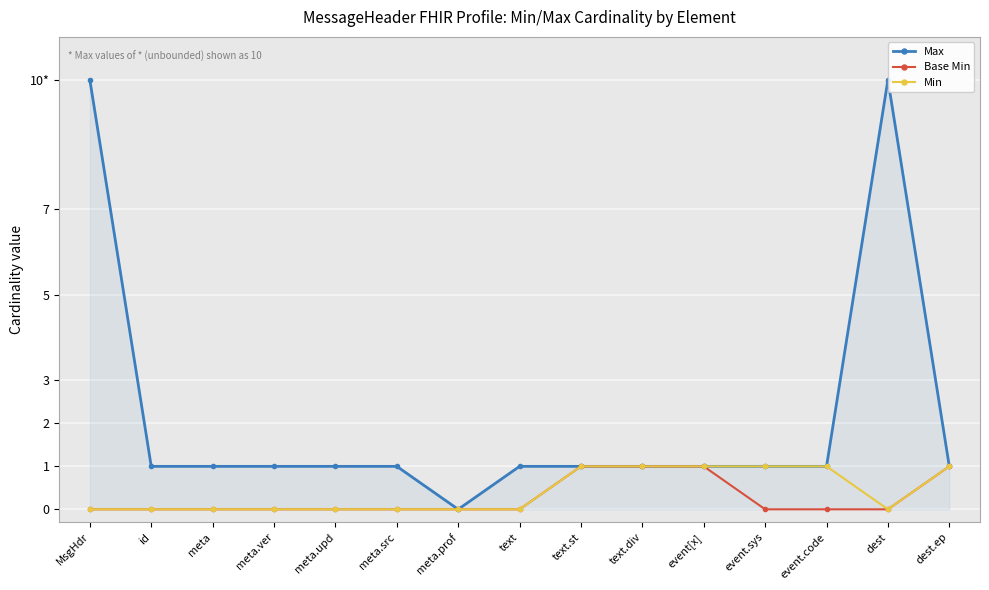

Reading left to right, what are all the values shown in this chart?

Max: 10	1	1	1	1	1	0	1	1	1	1	1	1	10	1
Base Min: 0	0	0	0	0	0	0	0	1	1	1	0	0	0	1
Min: 0	0	0	0	0	0	0	0	1	1	1	1	1	0	1